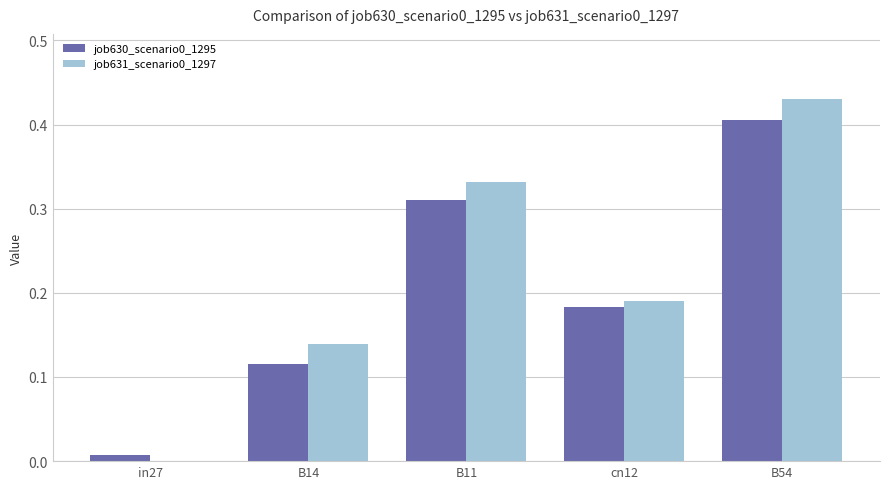

Which category has the highest value in the job630_scenario0_1295 series?

B54